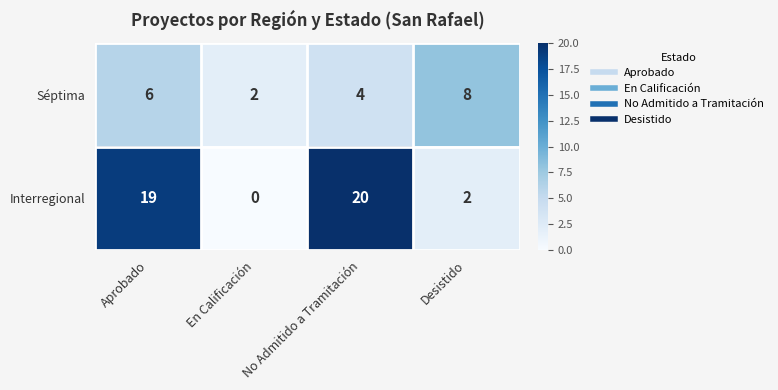

The value of Interregional at No Admitido a Tramitación is 20. True or false?

True